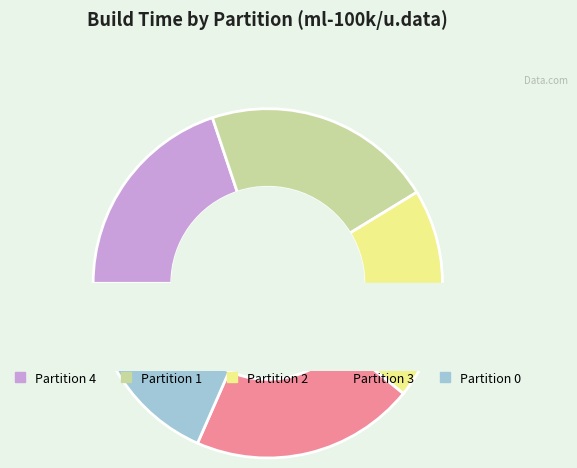

How many segments does this pie chart have?

5